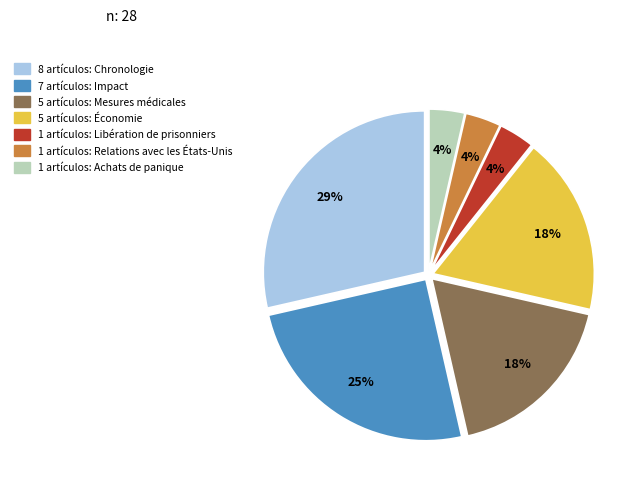

Count the number of slices in the pie.

7